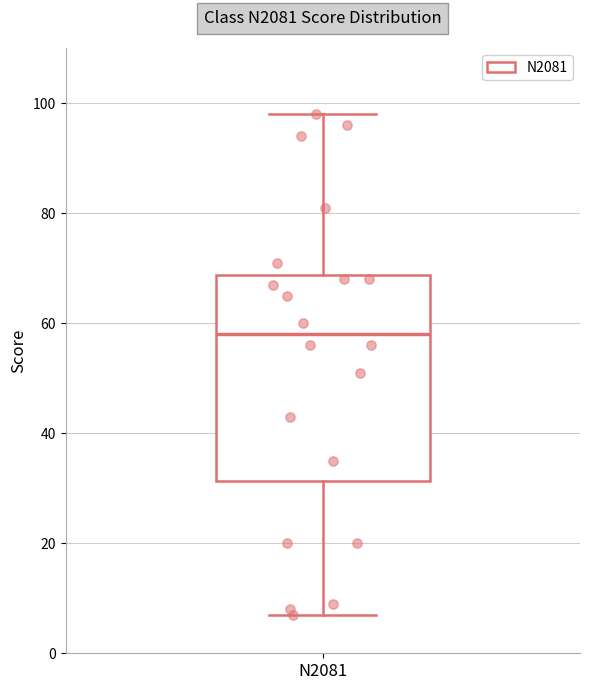

Transcribe this box plot: give where the median line is, the range the box spans, and where the two whiskers end, as read against the y-axis. The values are not printed on the chart, so give them approximately, as read against the axis.

median 58, box 32 to 68, whiskers 8 to 98